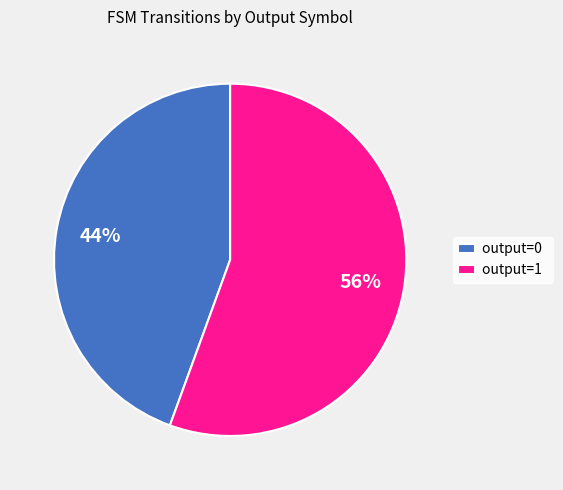

Count the number of slices in the pie.

2